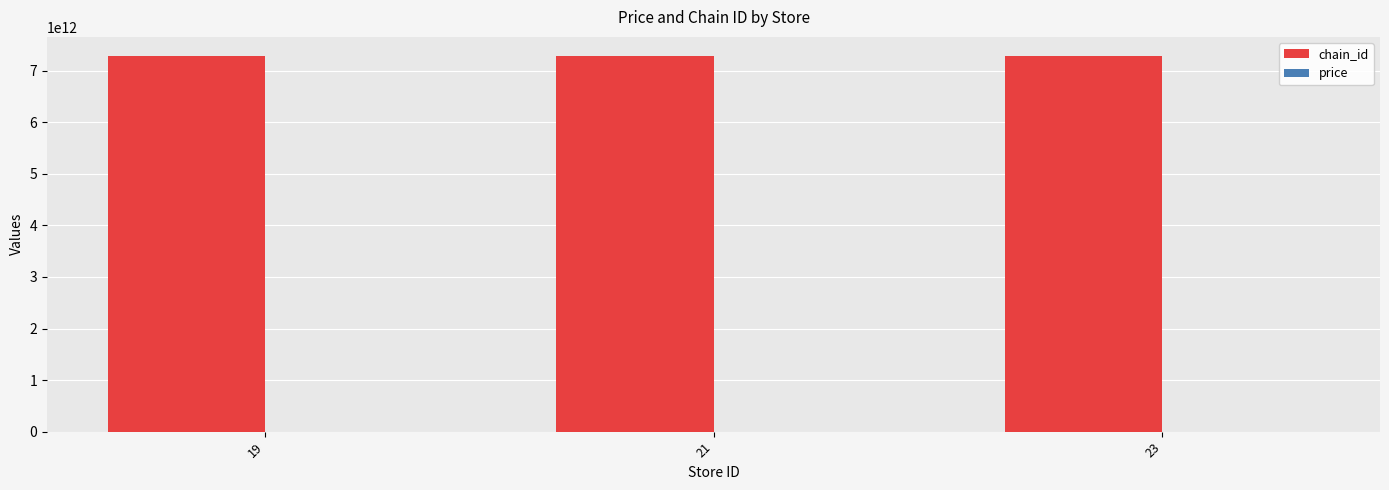

What is the highest value of the chain_id series?

7290785400000